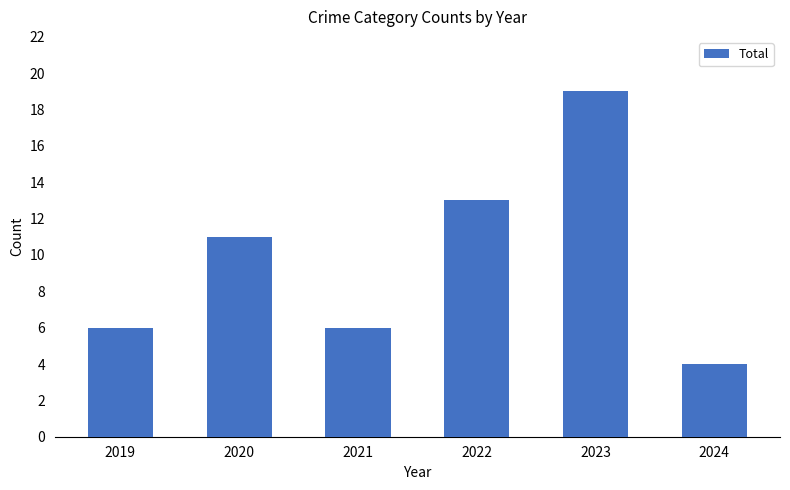

Is it true that the value at 2021 is 6?

True